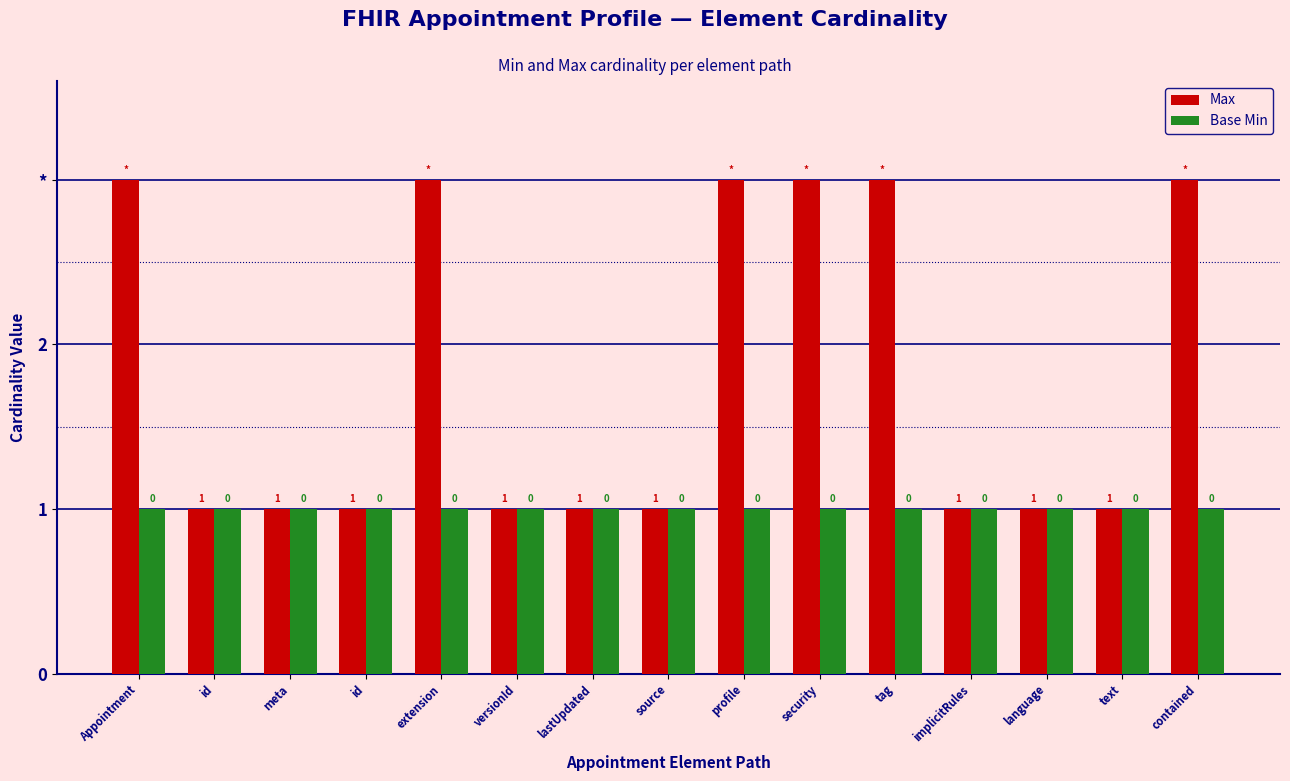

Are the bars horizontal?

No